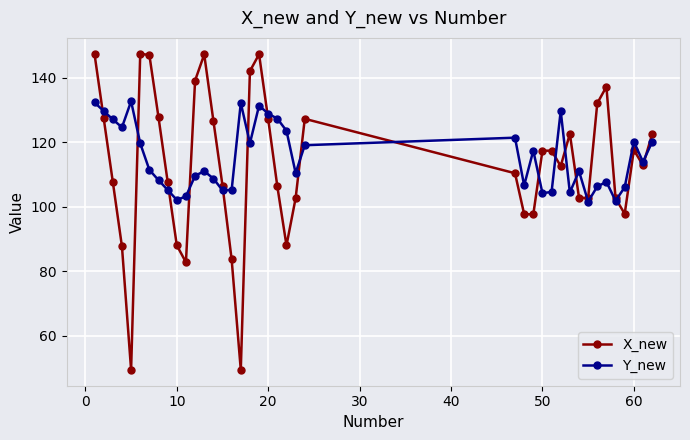

What is the difference between the second highest and minimum values in the X_new series?

97.8